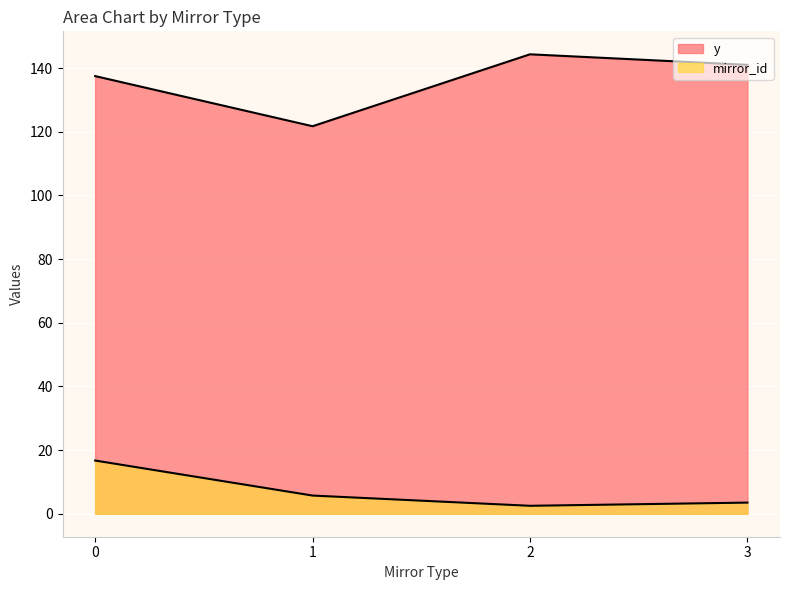

Is it true that y equals 43.3 at 2?

False